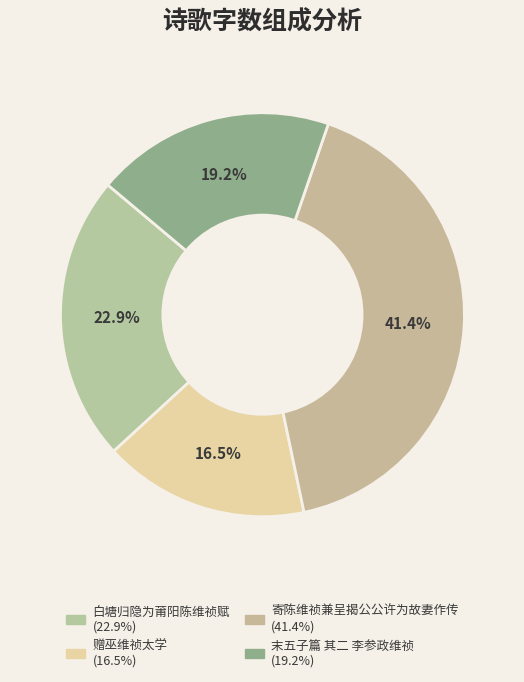

Count the number of slices in the pie.

4